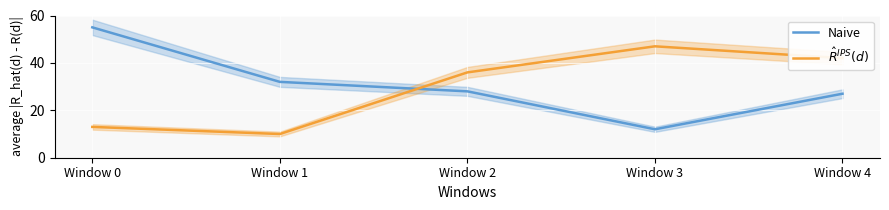

Rank the series by their average value, from lowest to highest.

IPS, Naive